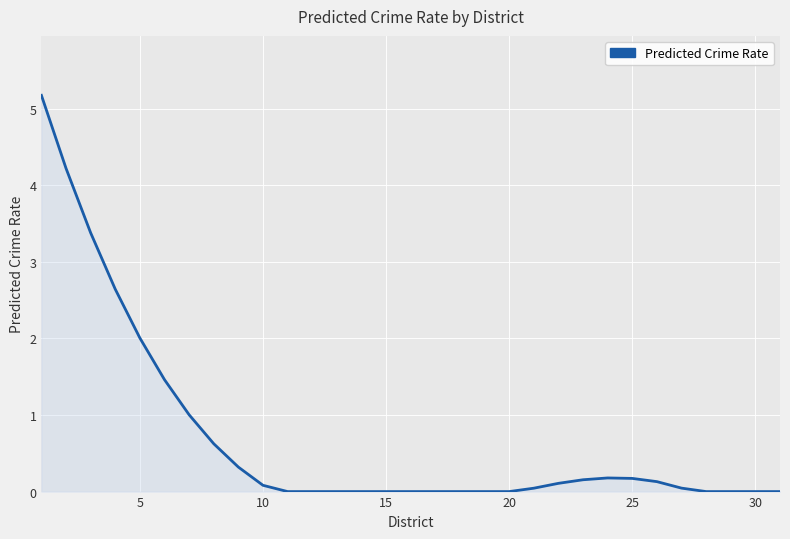

What is the greatest value displayed?

5.2